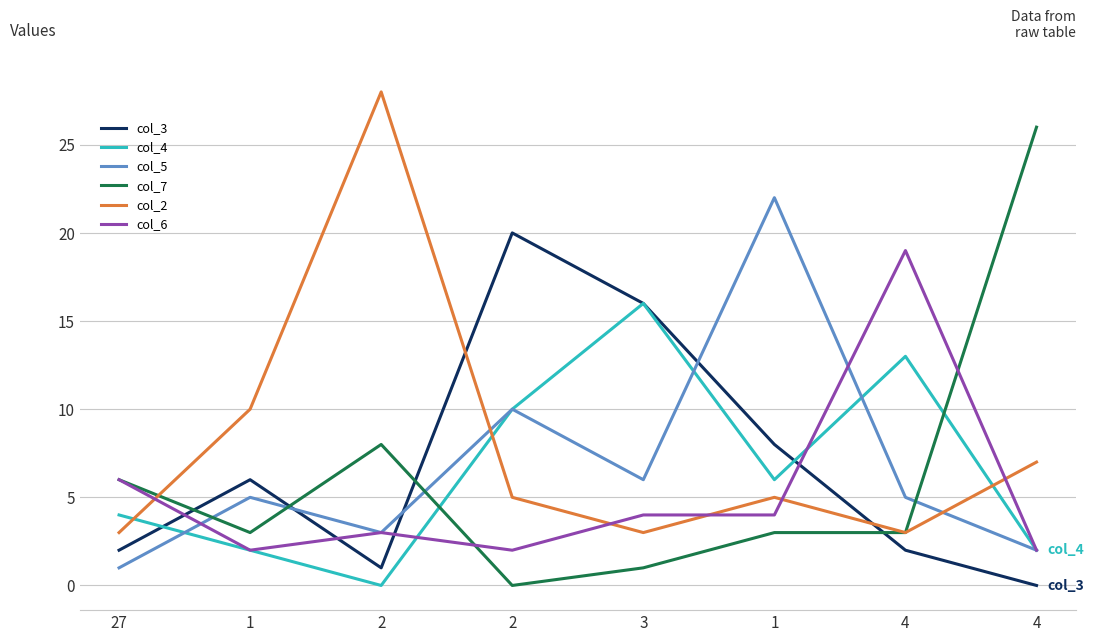

What are all the series names shown in the legend?

col_3, col_4, col_5, col_7, col_2, col_6